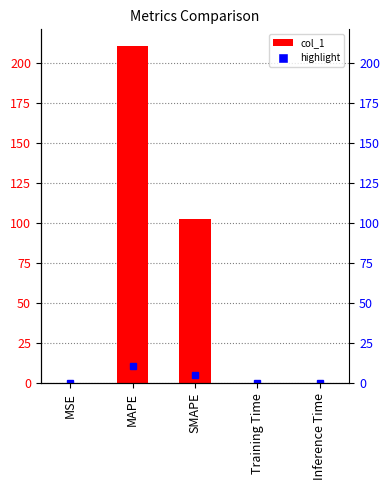

How many bars are there in total?

5